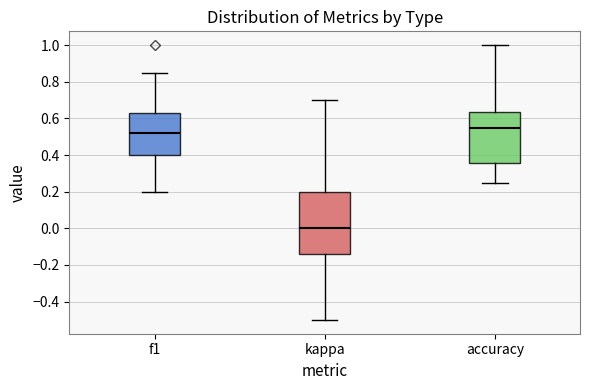

Reading left to right, read every box against the y-axis: the position of its median line, the range the box covers, and the ends of its whiskers. The values are not printed on the chart, so give them approximately, as read against the axis.

f1: median 0.52, box 0.40 to 0.64, whiskers 0.20 to 0.84
kappa: median 0.00, box -0.14 to 0.20, whiskers -0.50 to 0.70
accuracy: median 0.54, box 0.36 to 0.64, whiskers 0.26 to 1.00